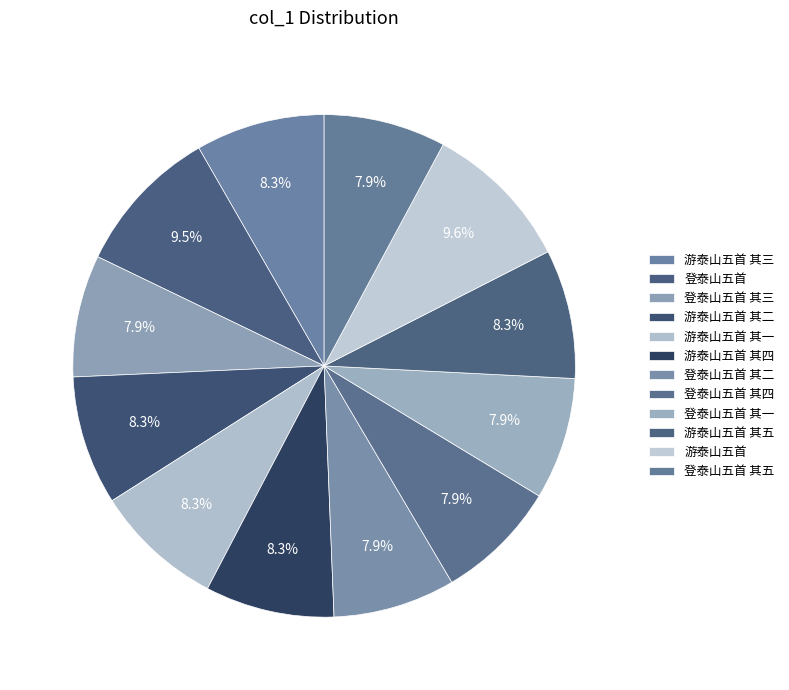

How many slices are in this pie chart?

12